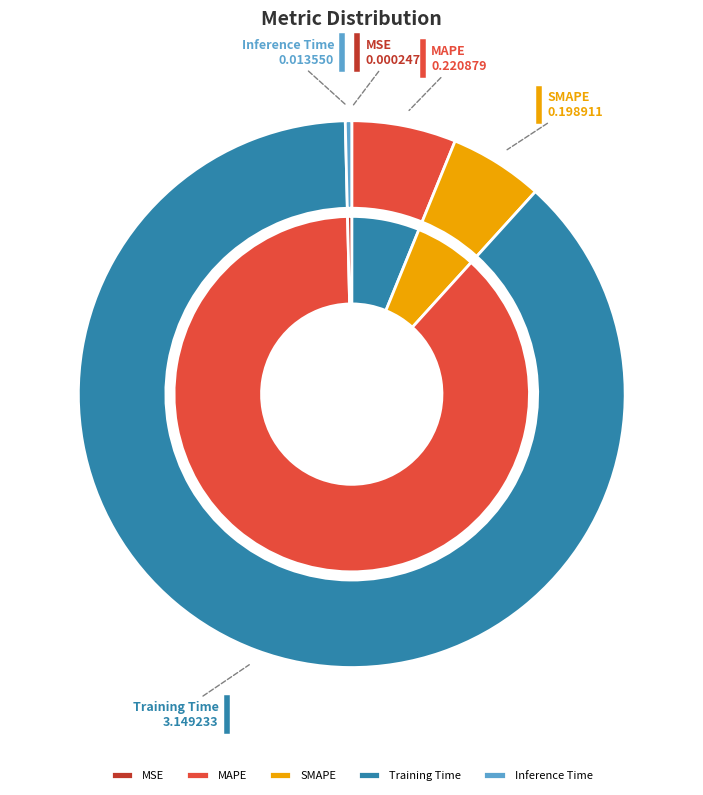

To the nearest percent, what is the difference between the Inference Time and MAPE slice percentages?

6%